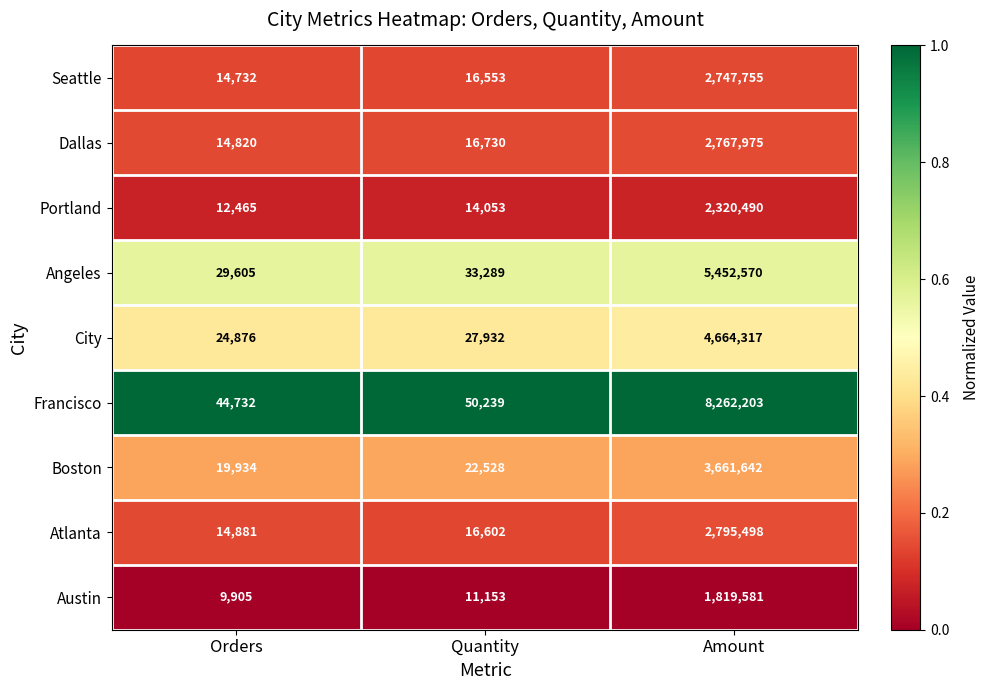

What is the maximum value shown in the chart?

8262203